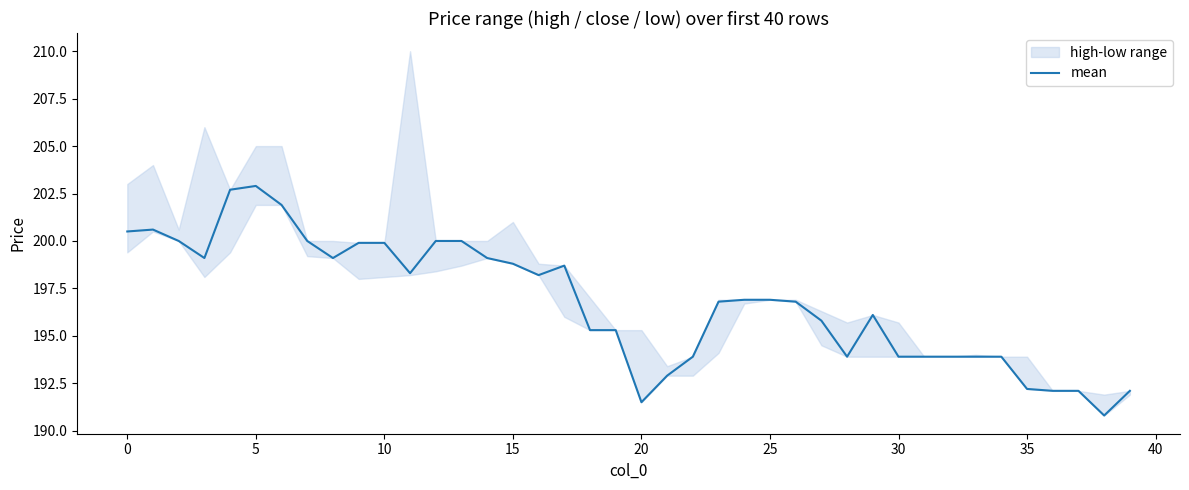

How many points are lower than both their immediate neighbors (excluding endpoints)?

7